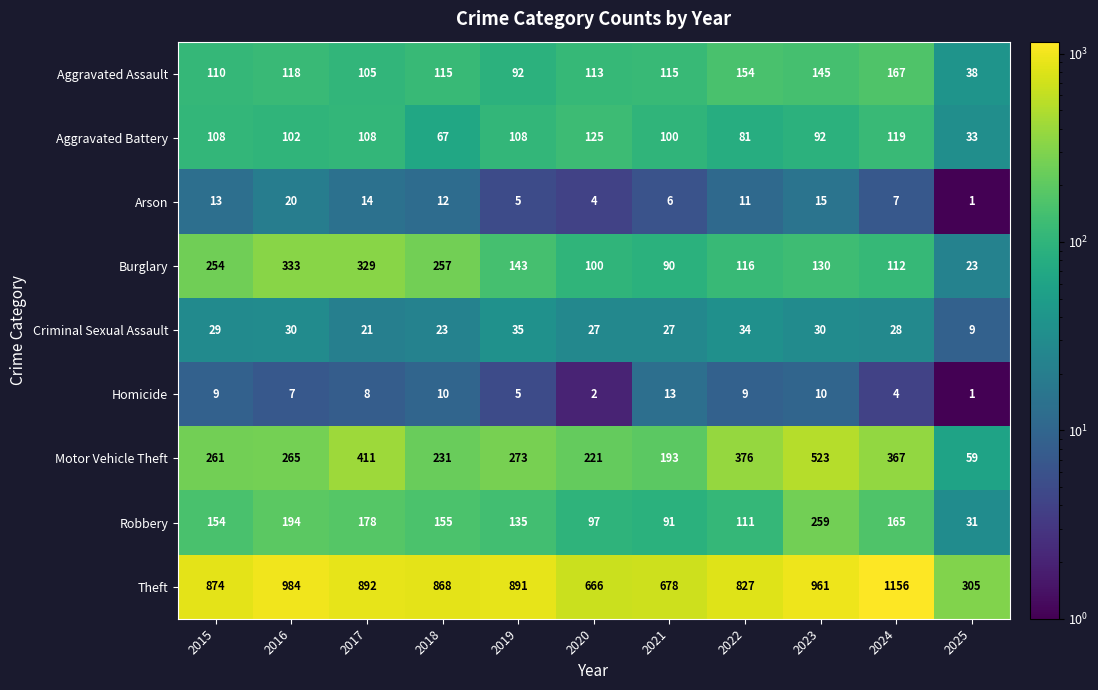

True or false: Homicide has a value of 15 at 2015.

False